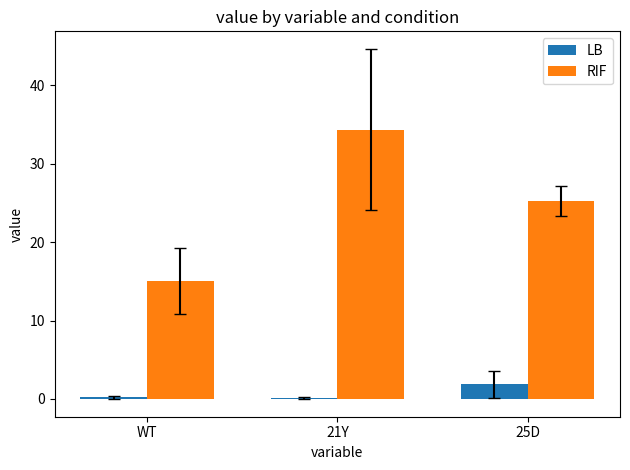

Is it true that RIF equals 34.4 at 21Y?

True